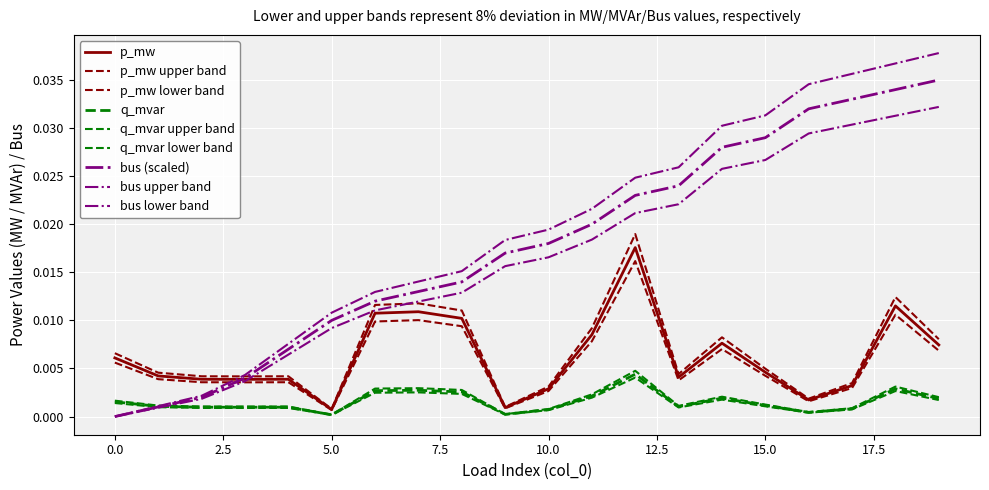

Does the chart display data point markers on the line(s)?

No